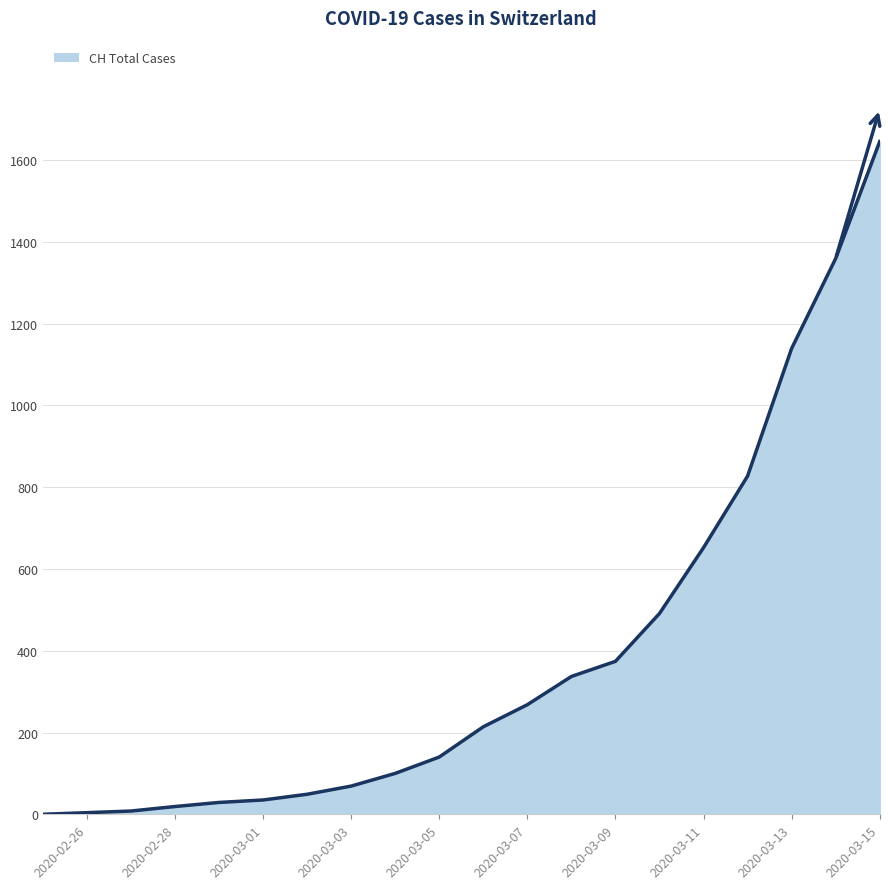

What is the difference between the maximum and minimum values?

1645